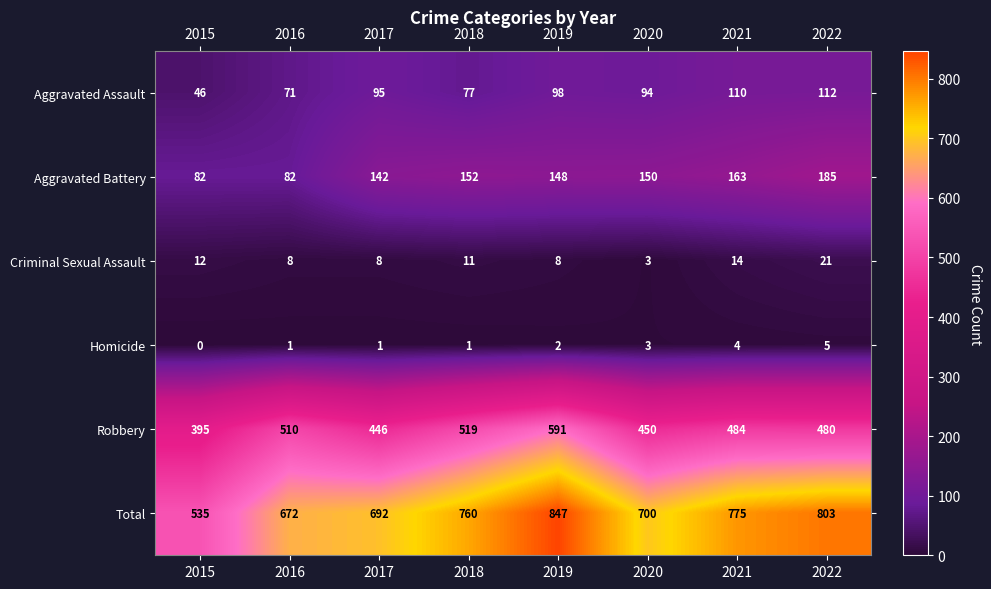

What is the maximum value for Total?

847